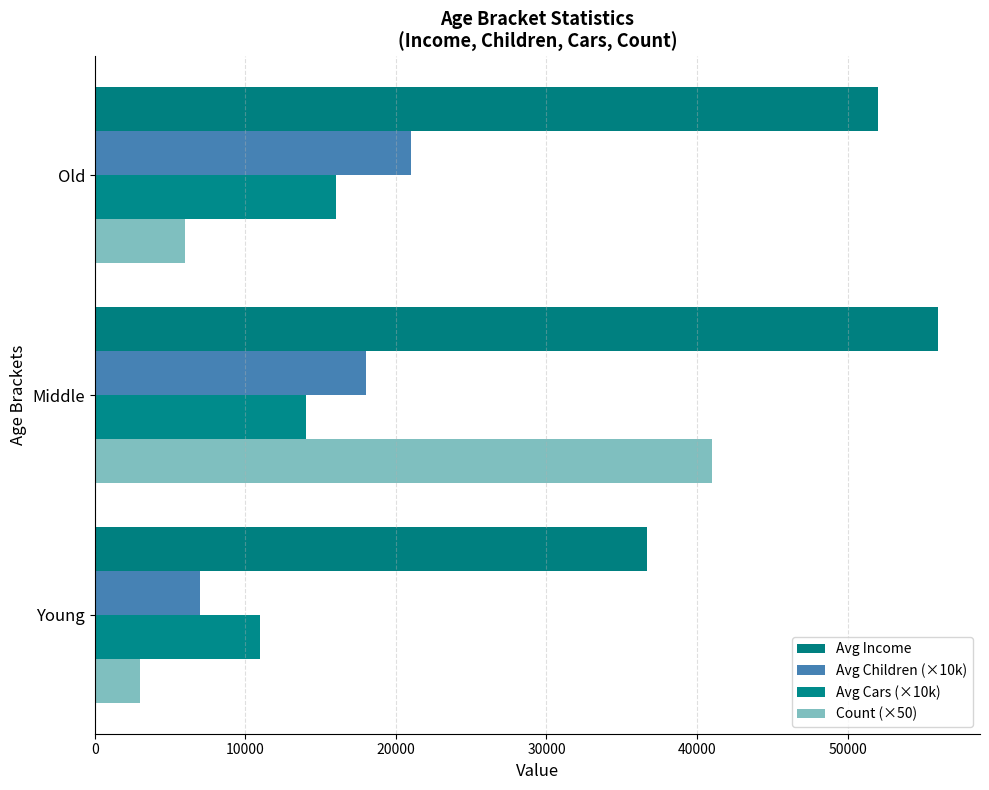

How many distinct data groups are displayed?

4